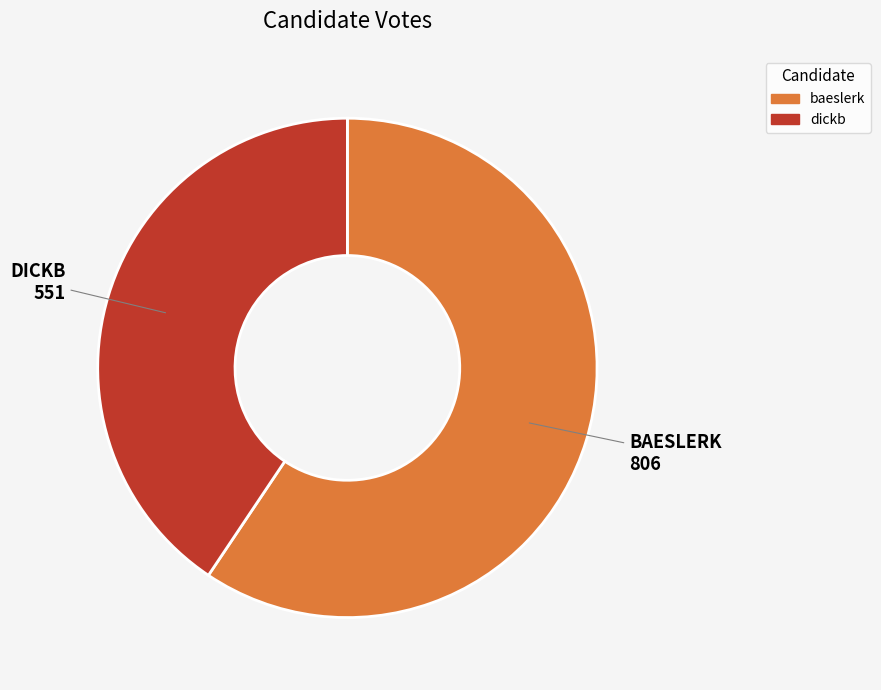

Which has a higher value, baeslerk or dickb?

baeslerk